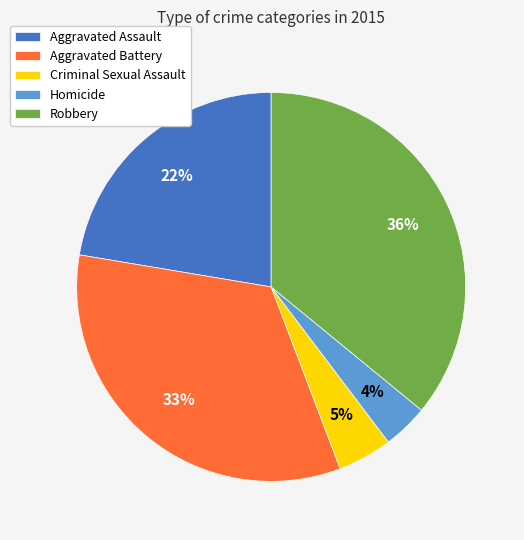

Which category has the biggest portion of the pie?

Robbery